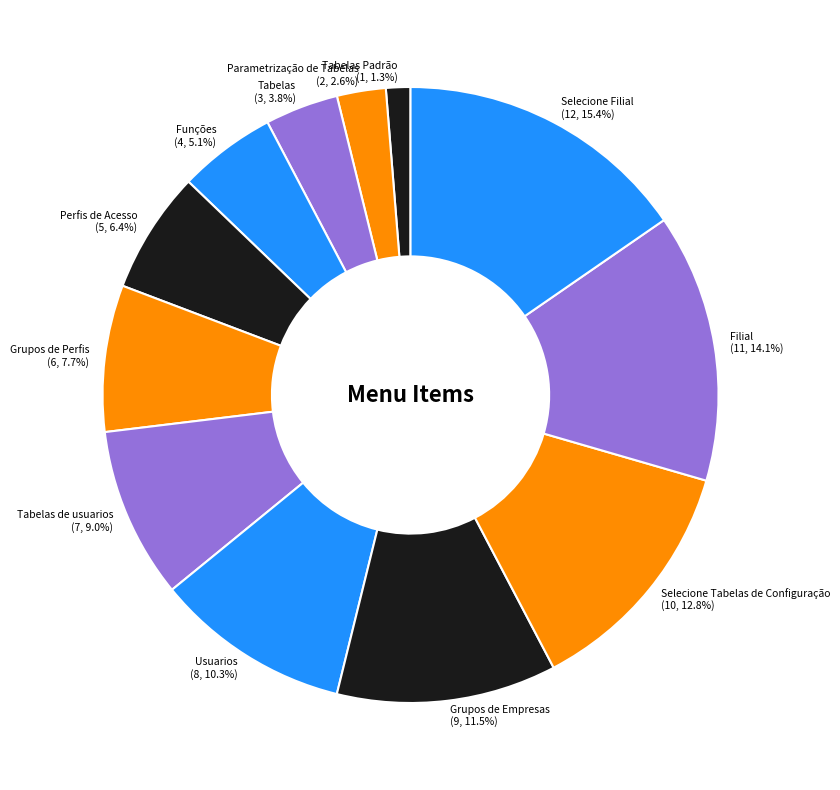

Is there any slice that represents more than half of the pie?

No